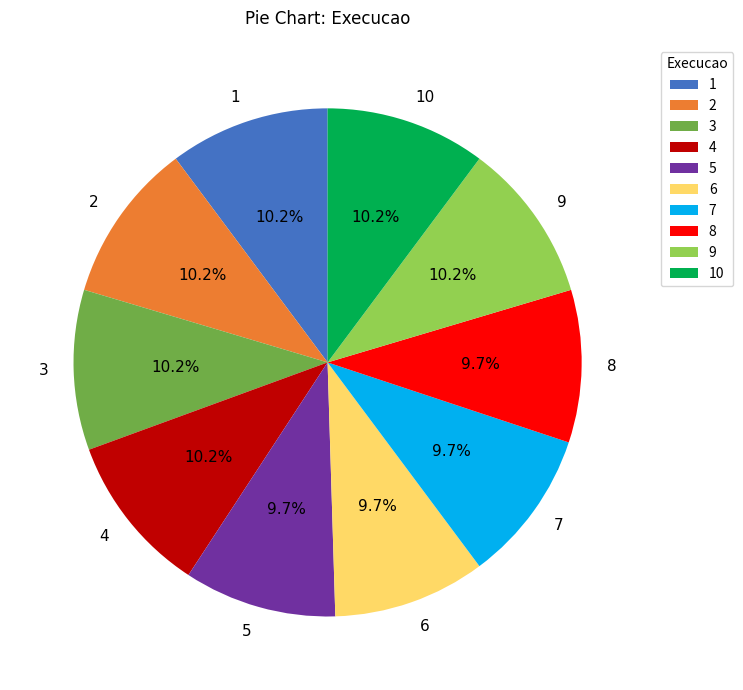

Is it true that 2 is 10% of the pie?

True